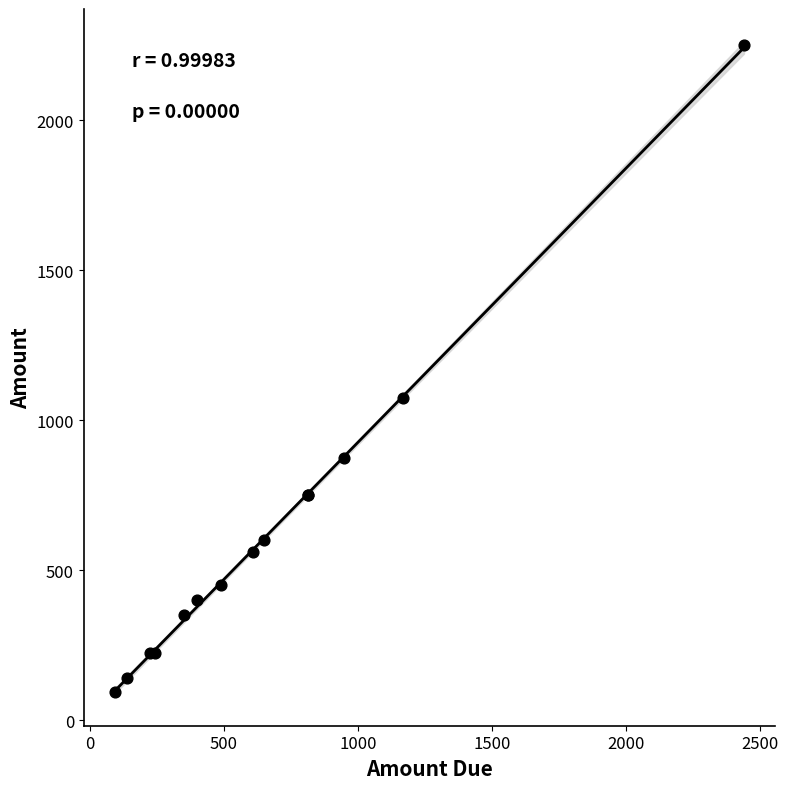

What Y value in the scatter plot is closest to 1172?

1075